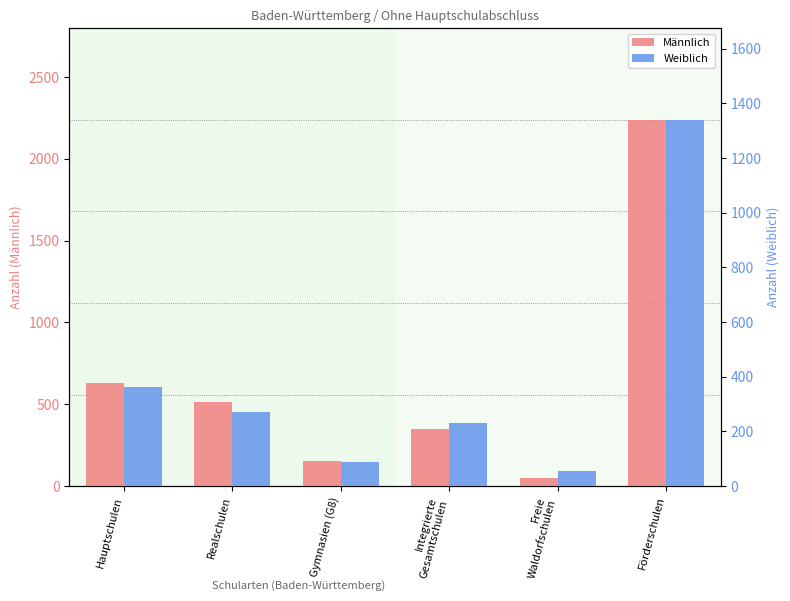

Reading left to right, transcribe all the data shown in this chart.

Männlich: Hauptschulen=629	Realschulen=514	Gymnasien (G8)=152	Integrierte
Gesamtschulen=351	Freie
Waldorfschulen=51	Förderschulen=2238
Weiblich: Hauptschulen=364	Realschulen=271	Gymnasien (G8)=88	Integrierte
Gesamtschulen=229	Freie
Waldorfschulen=54	Förderschulen=1340